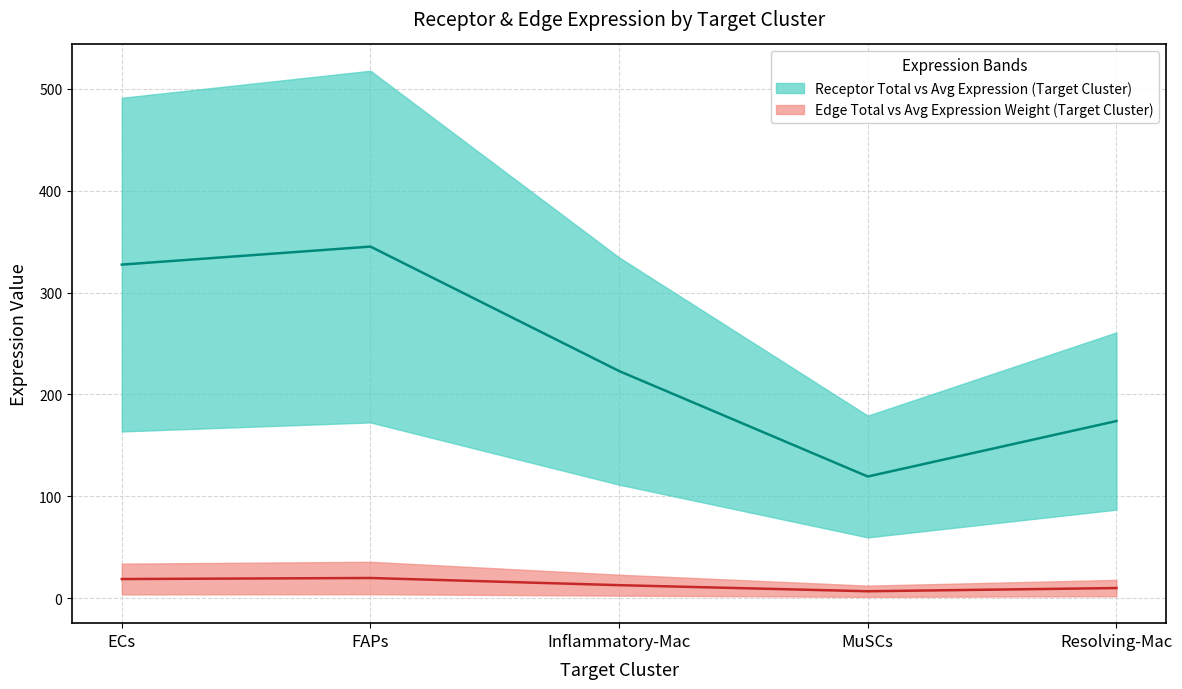

At which category is the sum across all series the highest?

FAPs